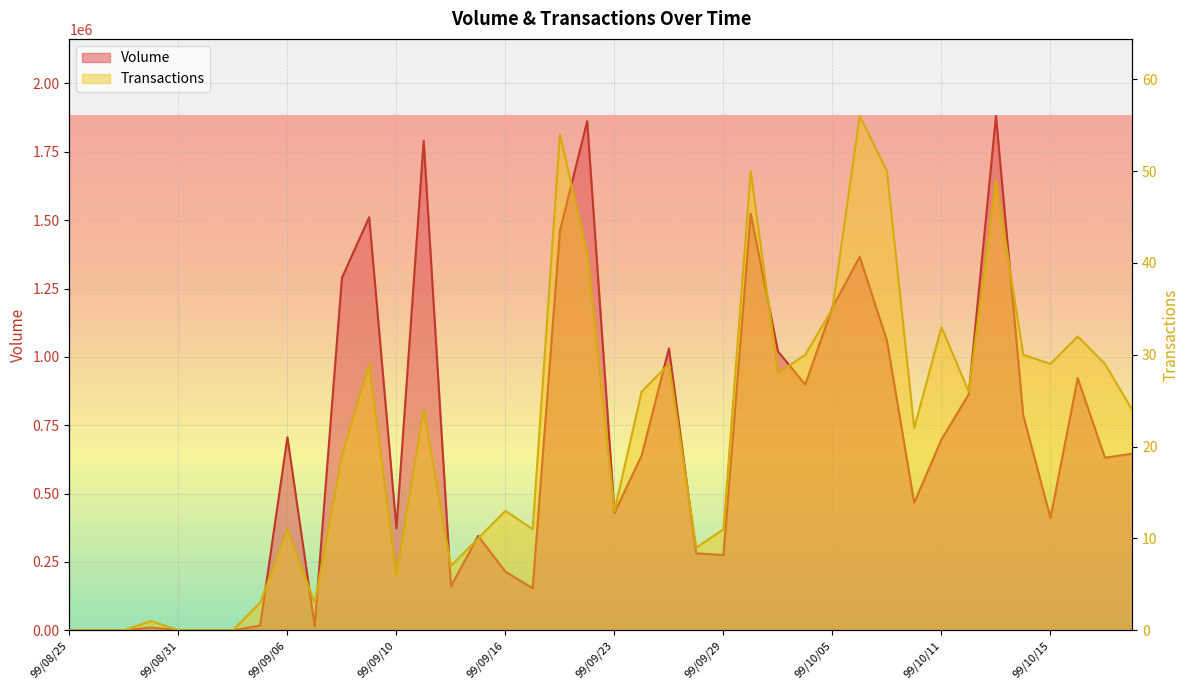

How many interior local peaks does the Volume series have?

11